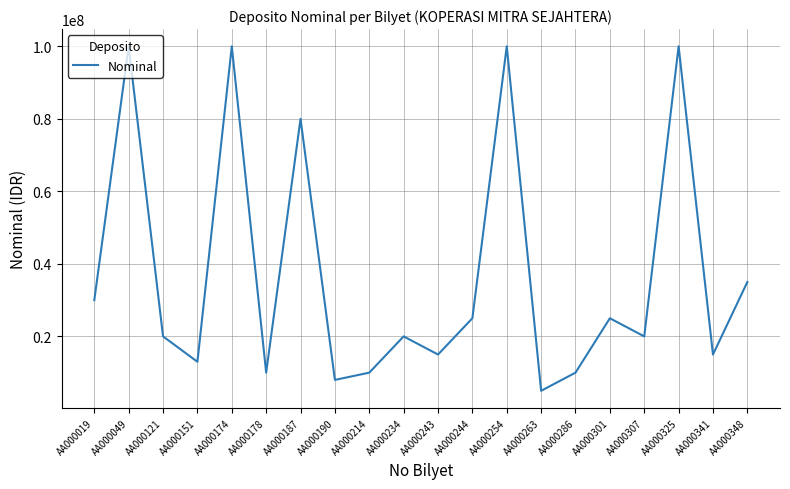

How many lines are shown in the chart?

1